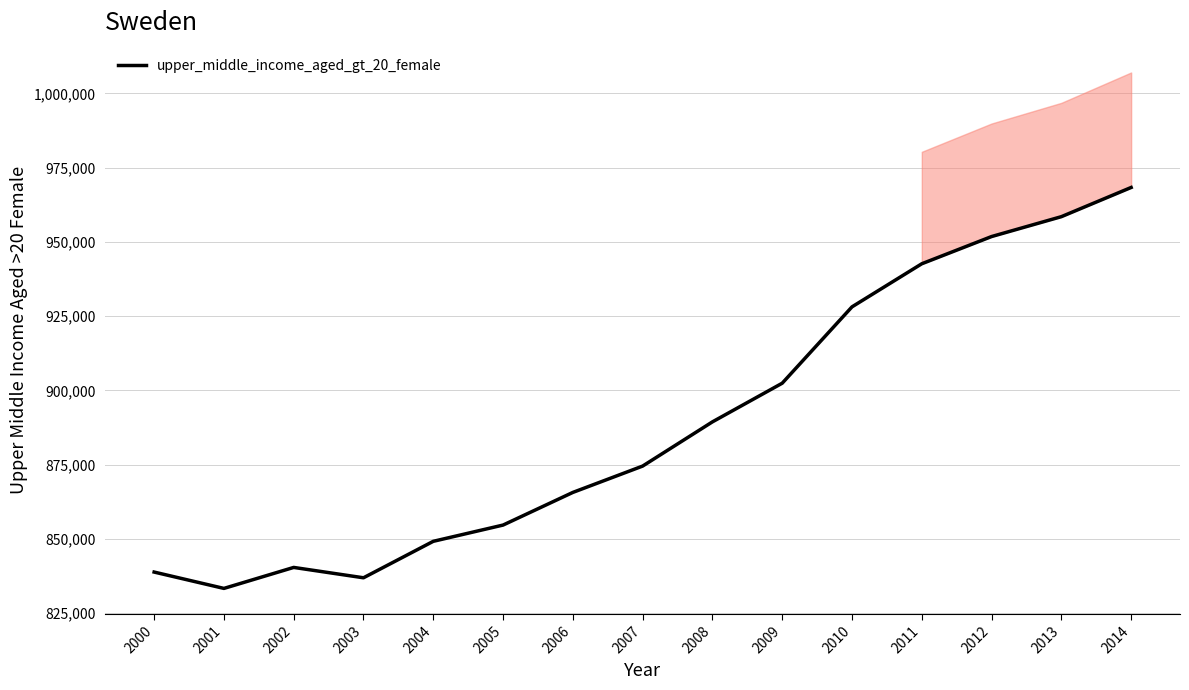

What is the value of the 12th point from the left?

942645